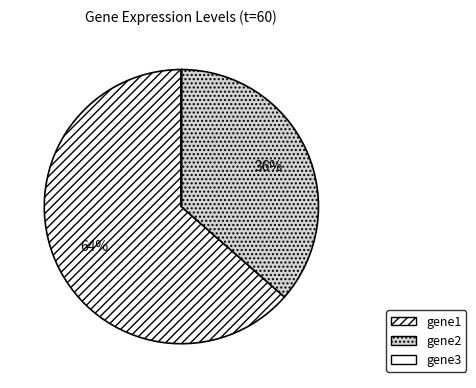

Rank the categories by value from highest to lowest.

gene1, gene2, gene3